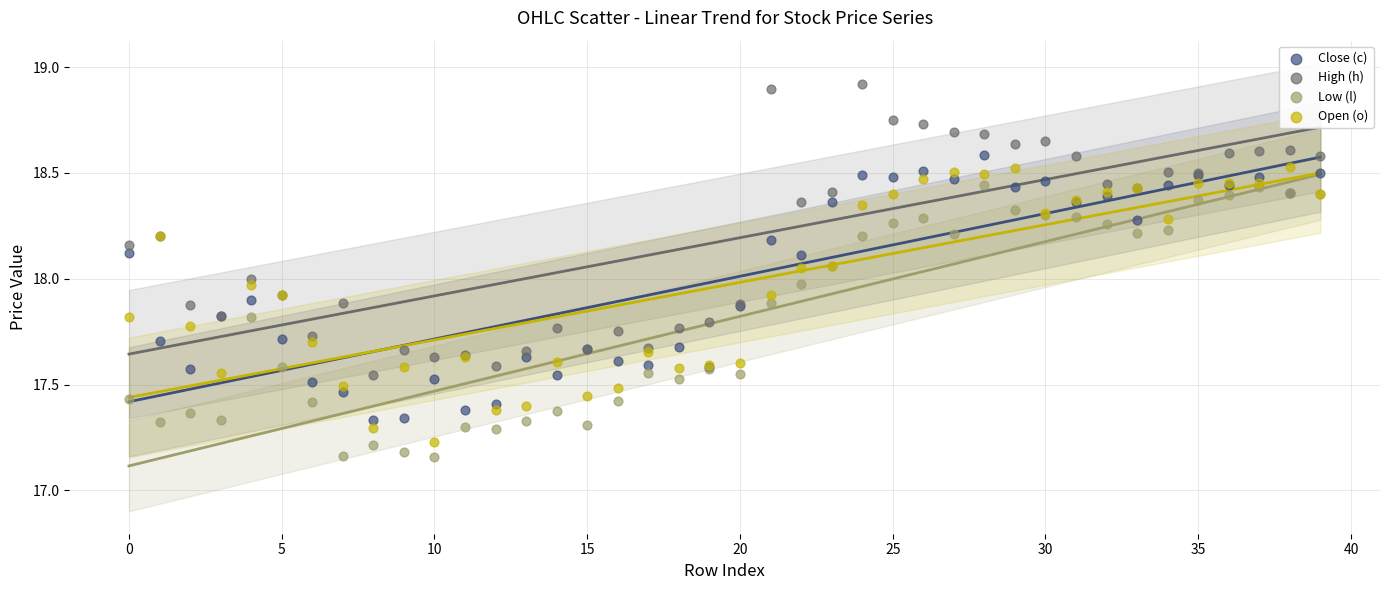

Which series contains the highest Y value?

High (h)